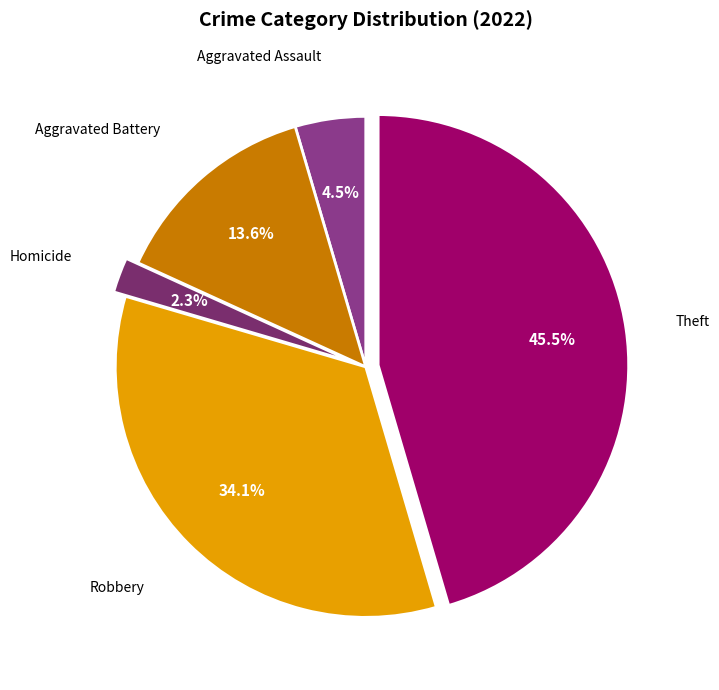

Count the number of slices in the pie.

5